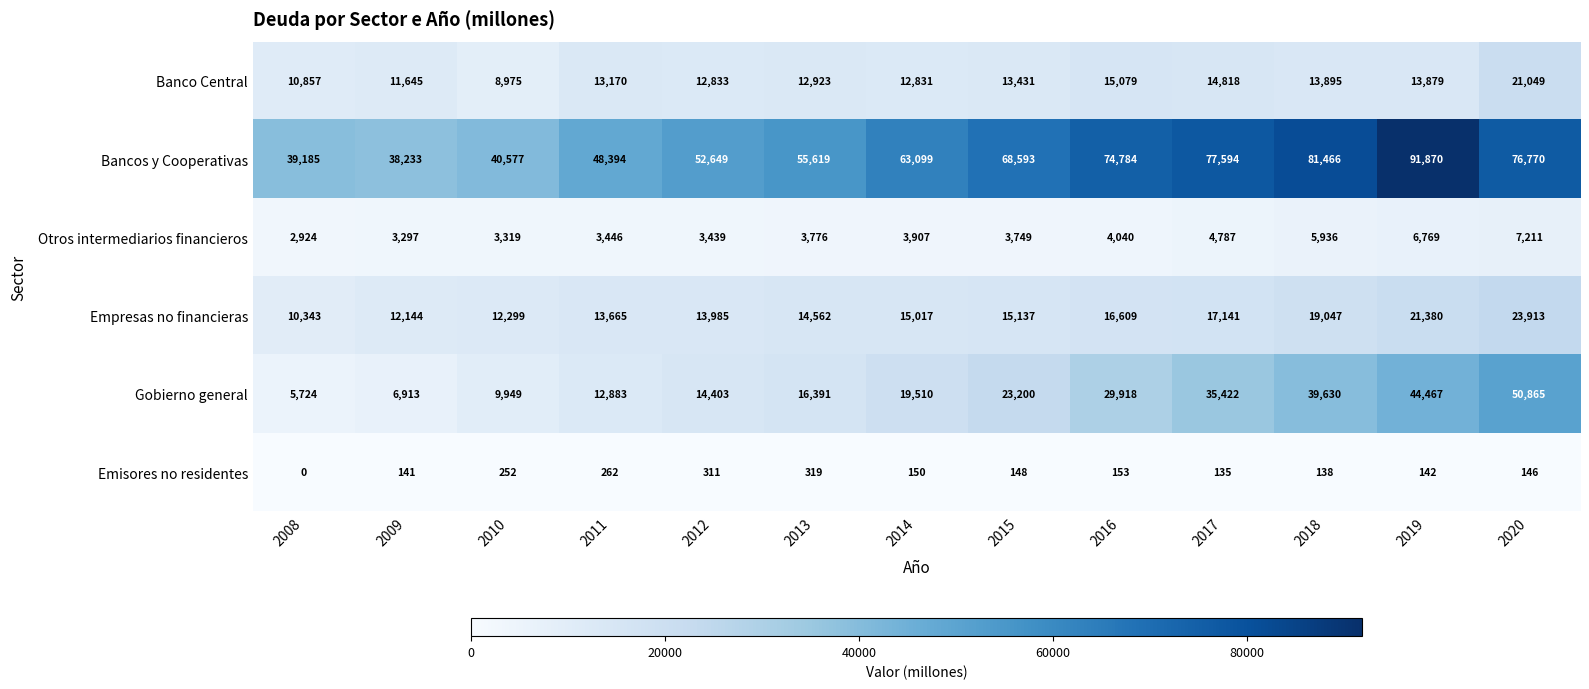

What is the difference between the highest and lowest values at 2017?

77459